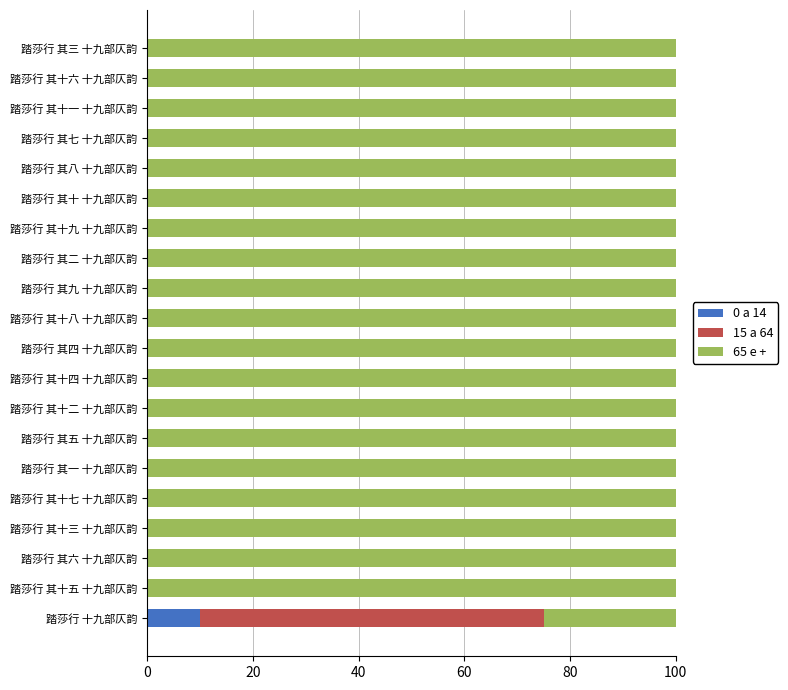

Count the number of data series in this chart.

3